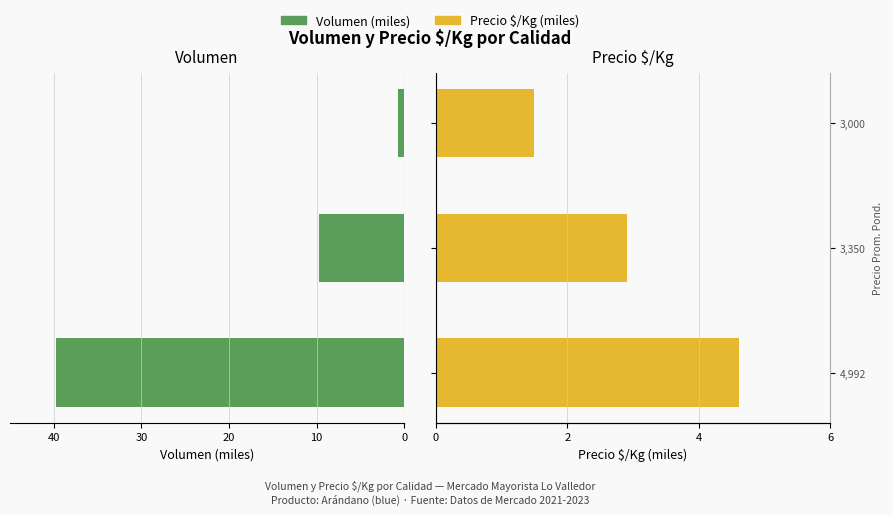

True or false: Precio $/Kg (miles) has a value of 2.9 at 4,992.

False